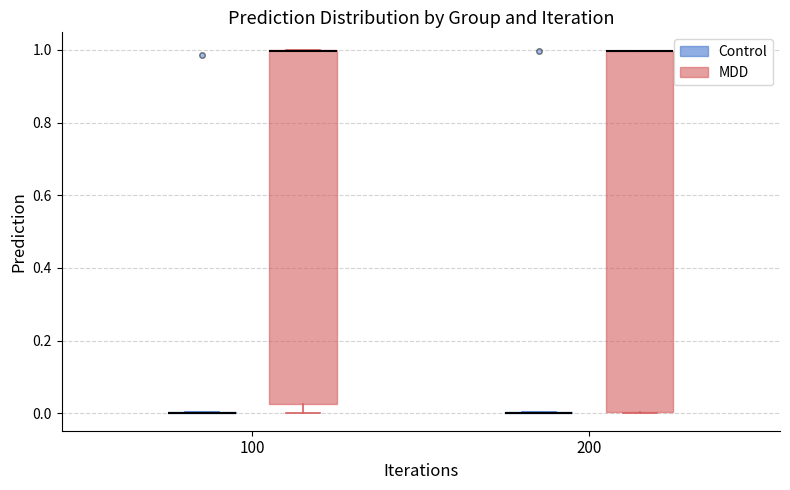

Which box is the tallest, from its lower edge to its upper edge?

200 (MDD)